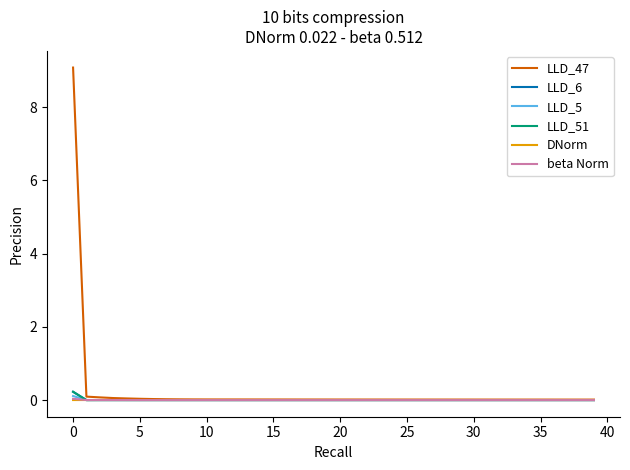

What is the greatest value displayed?

9.1